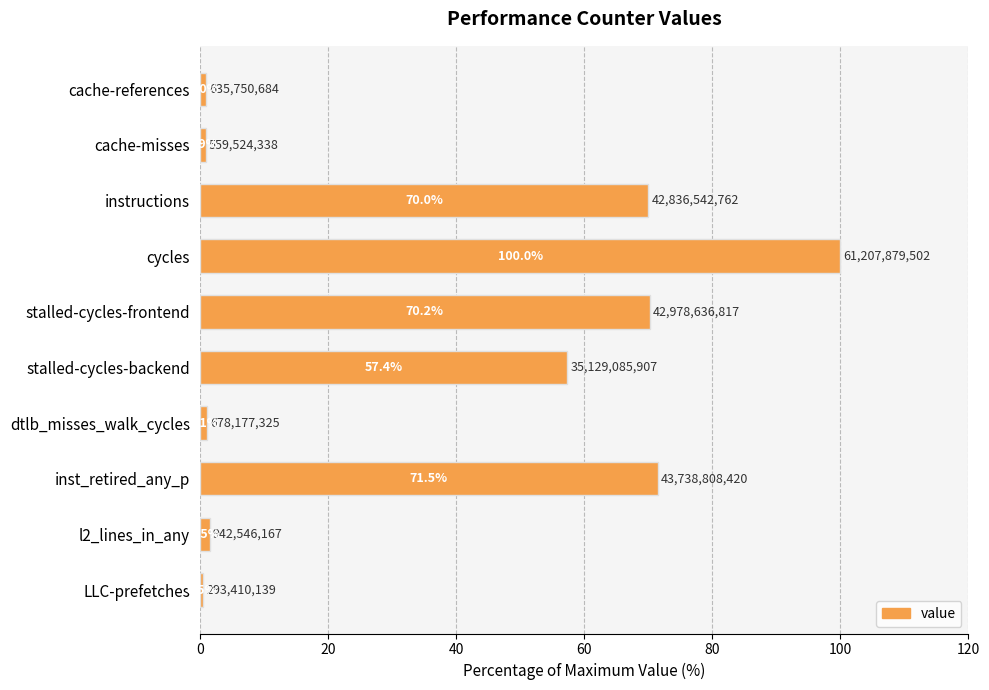

List the labels in order of value, largest first.

cycles, inst_retired_any_p, stalled-cycles-frontend, instructions, stalled-cycles-backend, l2_lines_in_any, dtlb_misses_walk_cycles, cache-references, cache-misses, LLC-prefetches